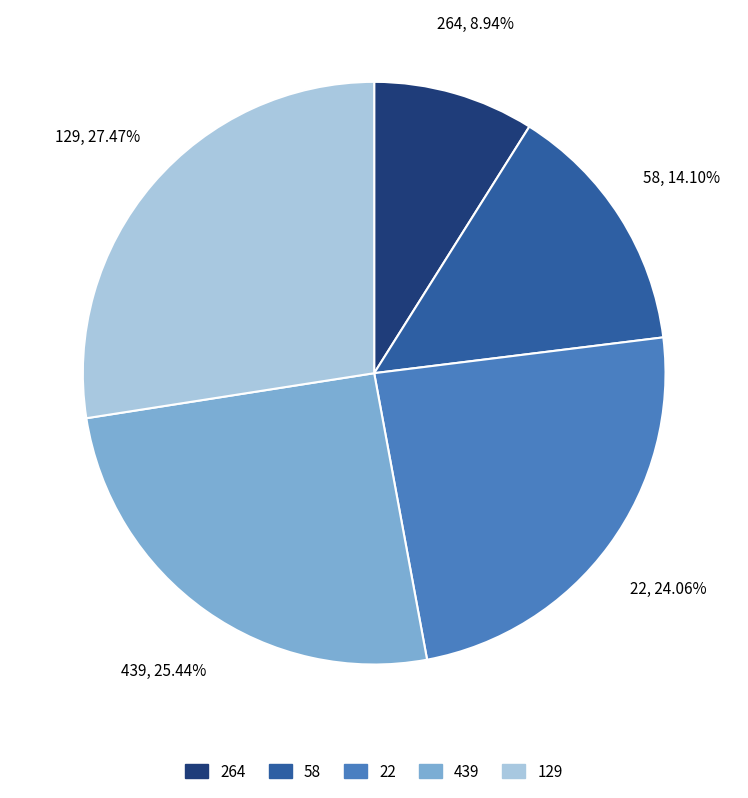

What portion of the pie excludes 22?

75.9%